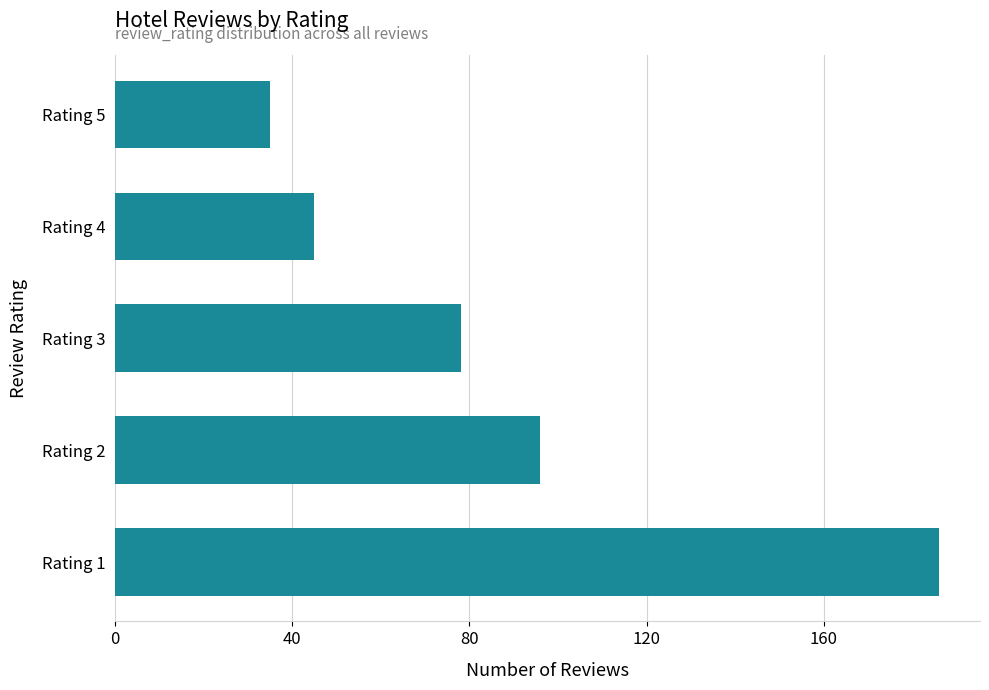

What is the maximum value shown in the chart?

186